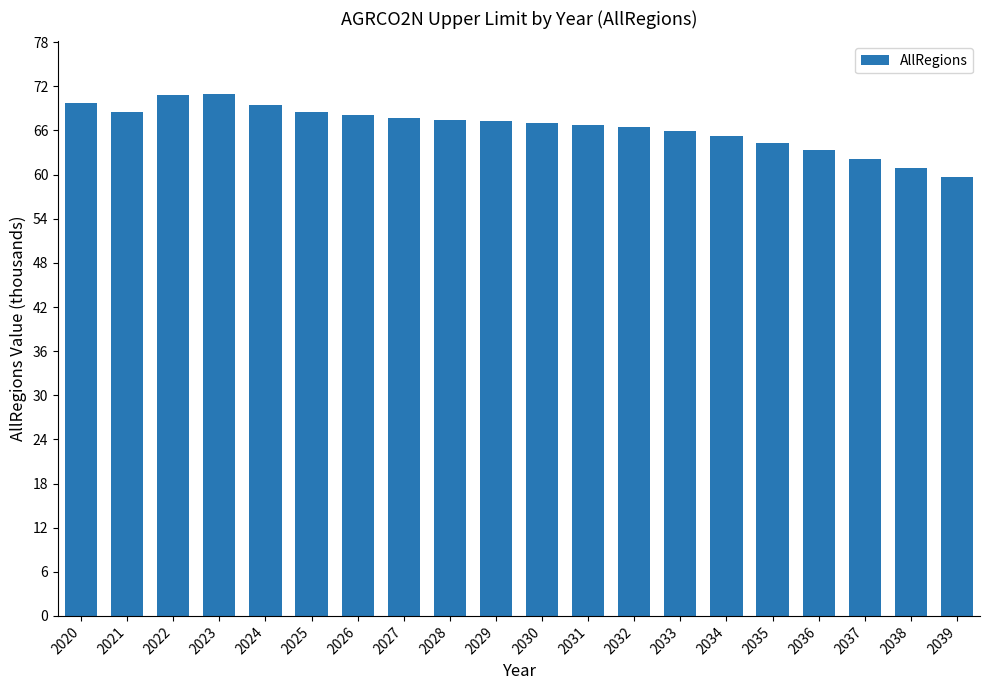

Read the value at 2030.

66990.6